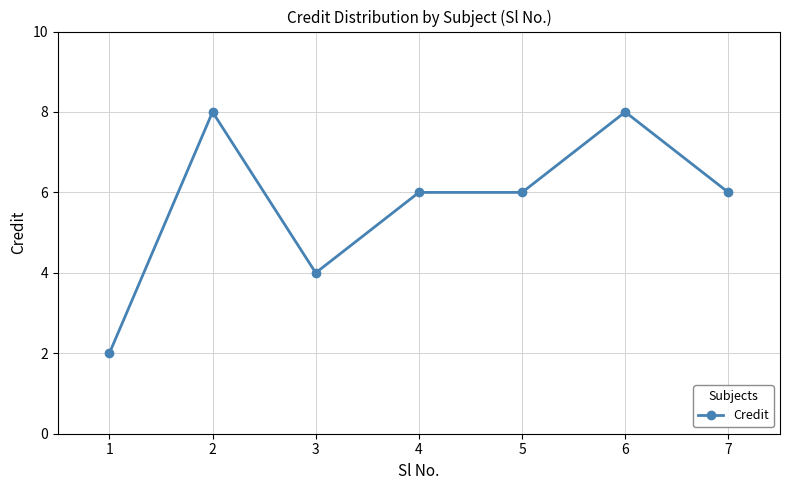

Approximately how many times larger is the value at 6 compared to 5?

1.3